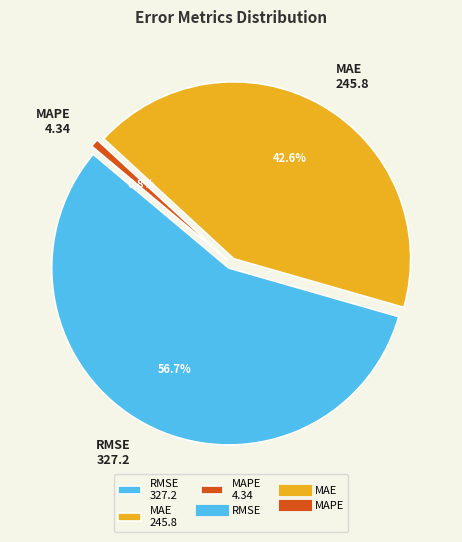

What percentage is the MAE slice, to the nearest percent?

43%